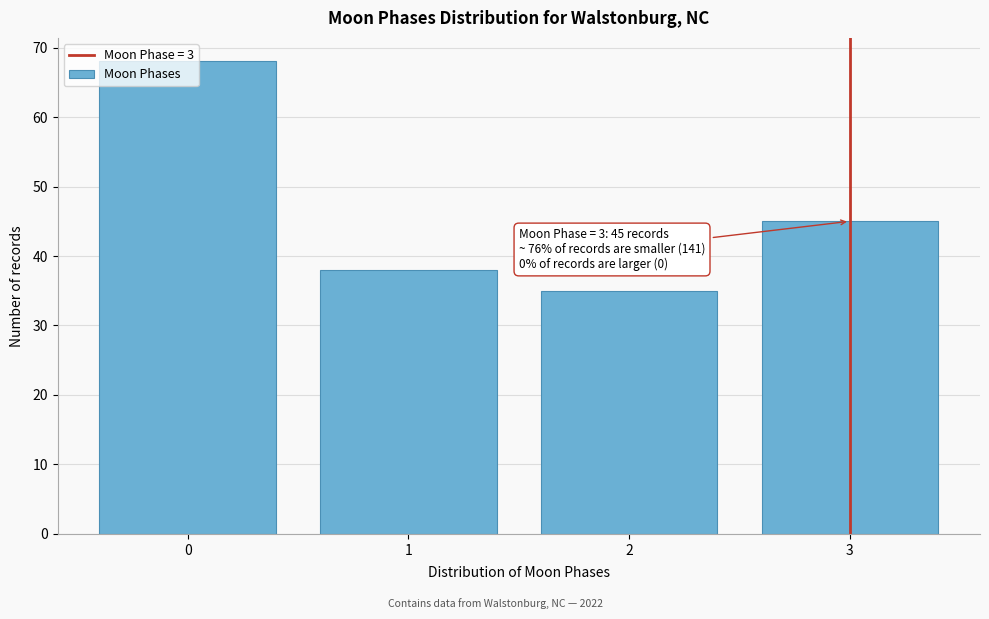

List the labels in order of value, smallest first.

2, 1, 3, 0